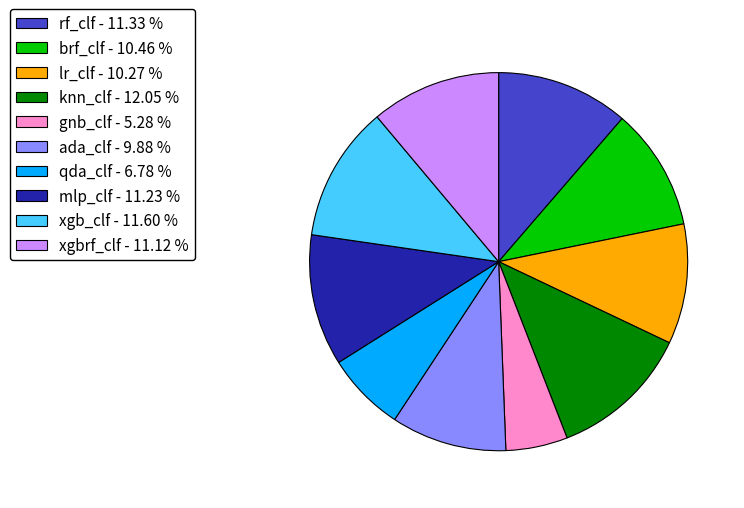

Between brf_clf - 10.46 % and xgb_clf - 11.60 %, which is larger?

xgb_clf - 11.60 %